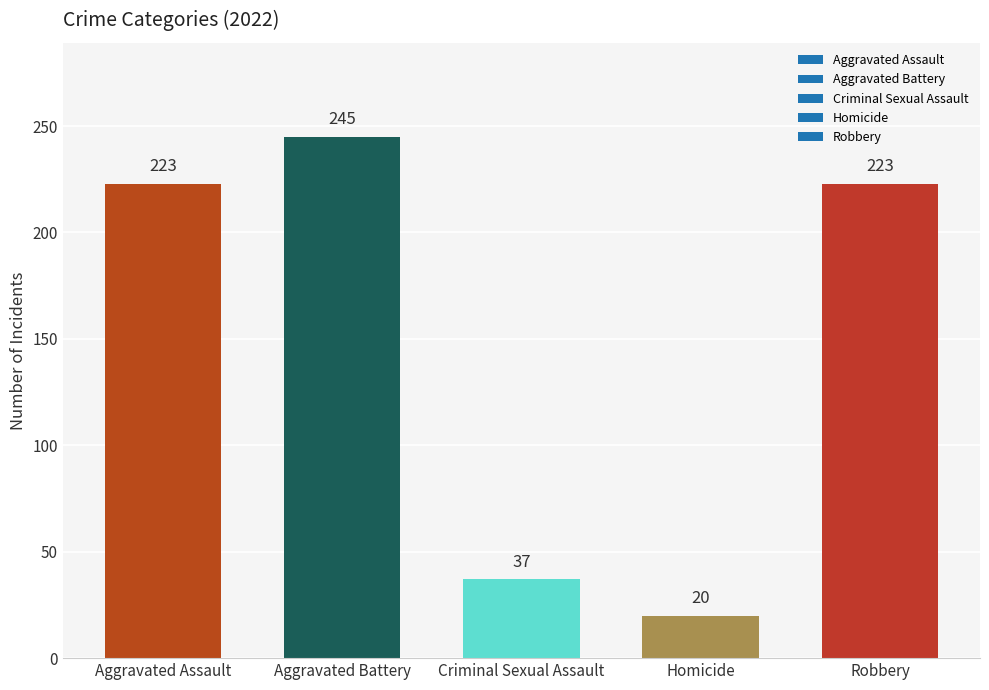

What is the difference between the maximum and minimum values?

225